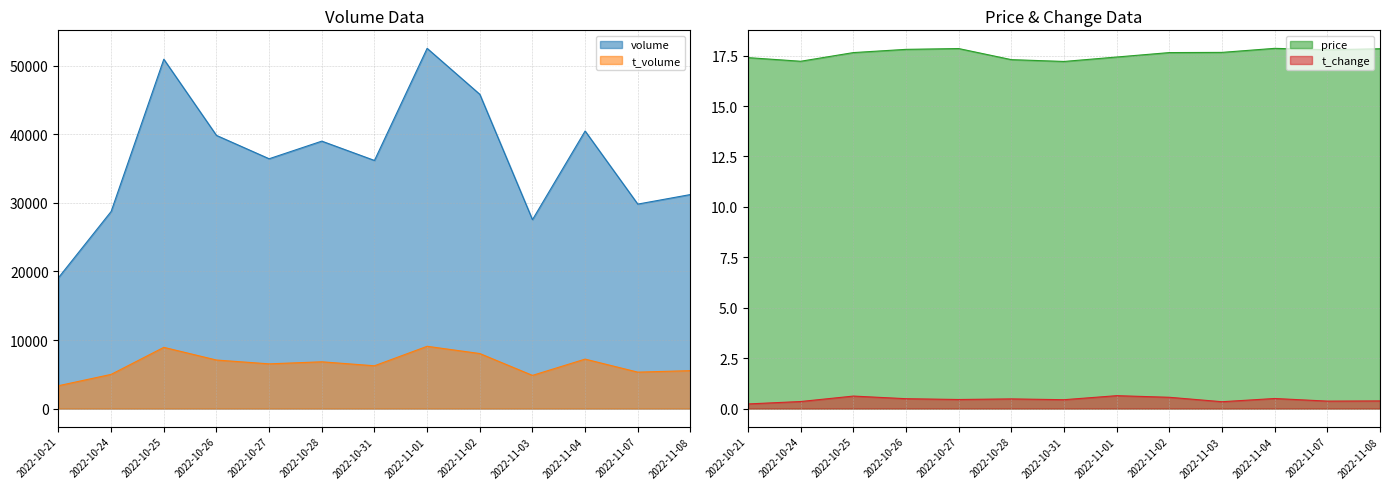

The t_volume series shows 6245.0 at 2022-10-31. True or false?

True